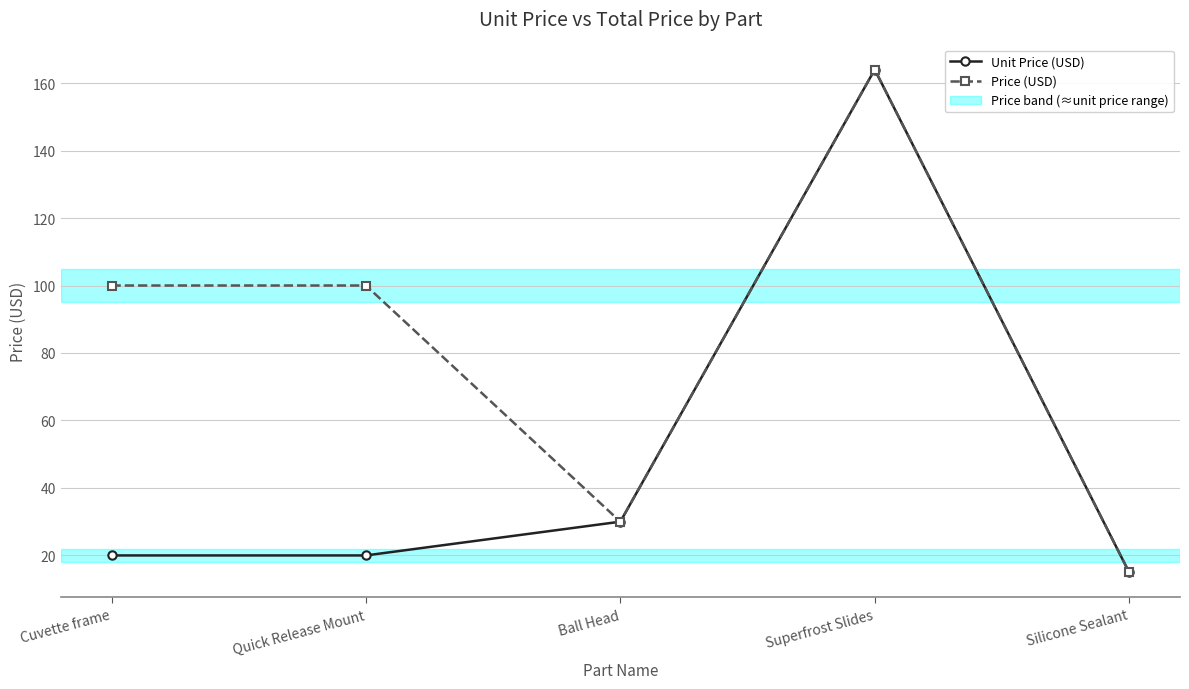

At which category is the sum across all series the highest?

Superfrost Slides